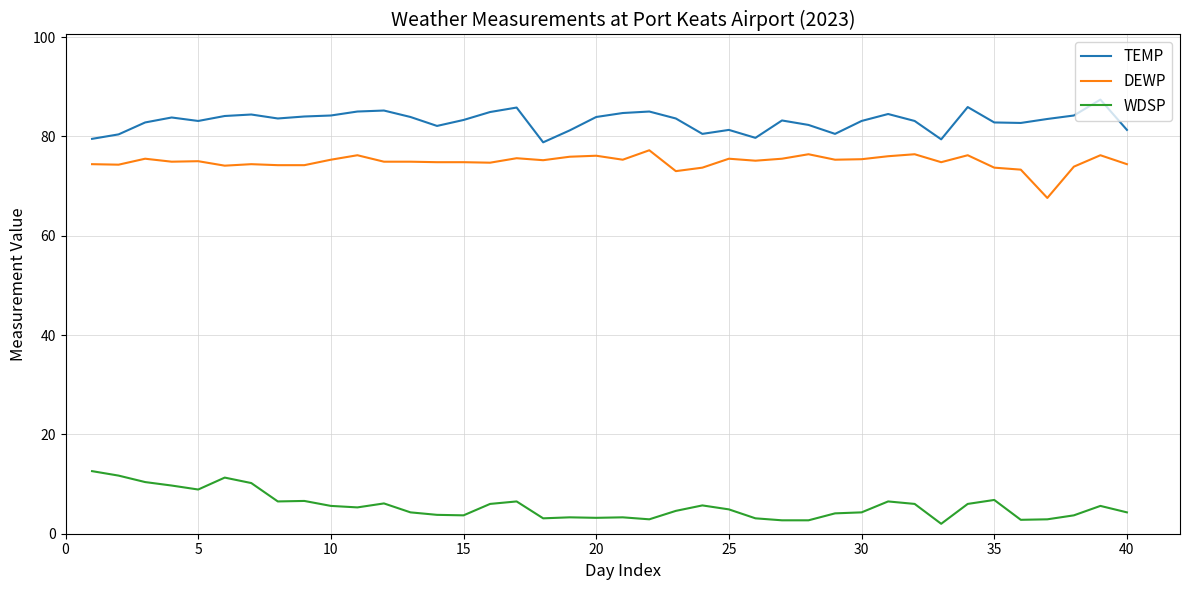

What is the highest value of the TEMP series?

87.4